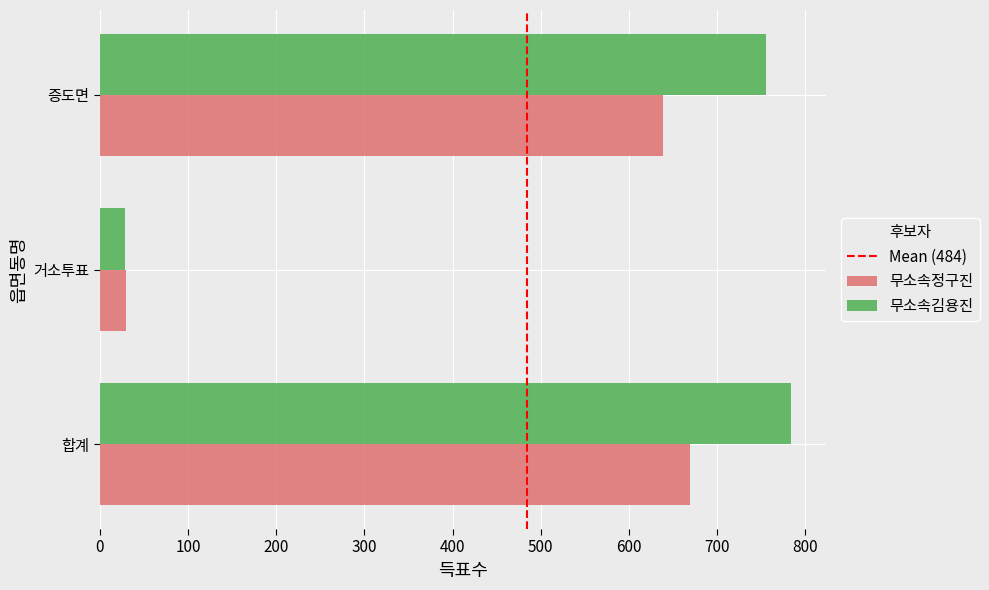

Count the number of data series in this chart.

2